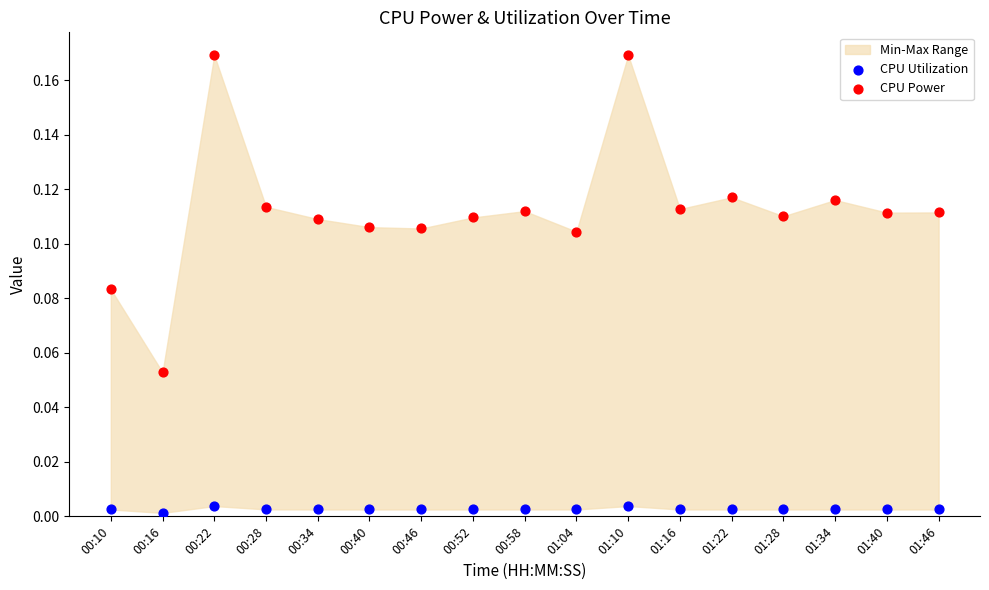

Which series reaches the maximum Y coordinate?

CPU Power